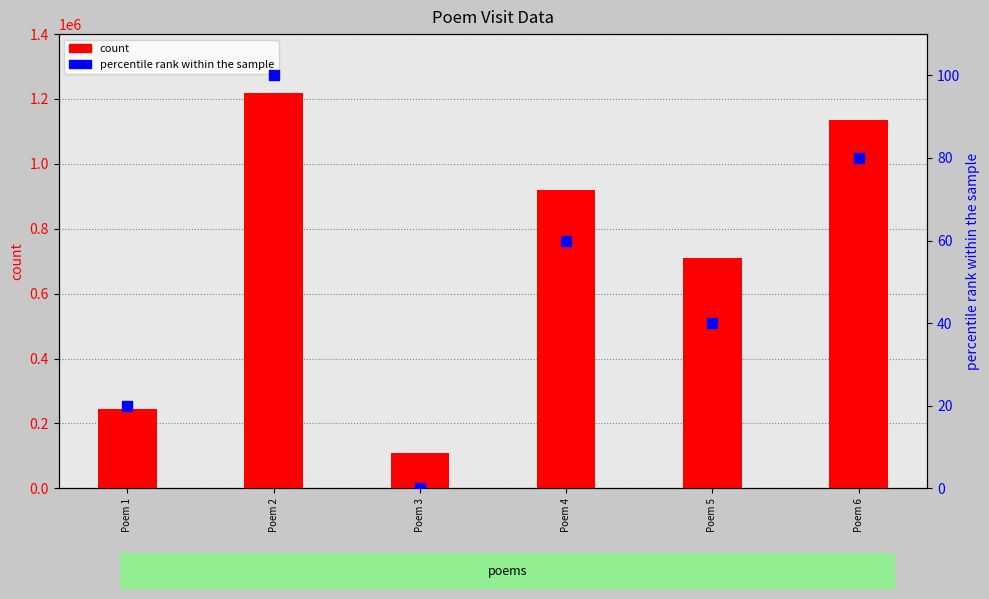

Is the value of percentile rank within the sample at Poem 4 greater than the value of count at Poem 1?

No